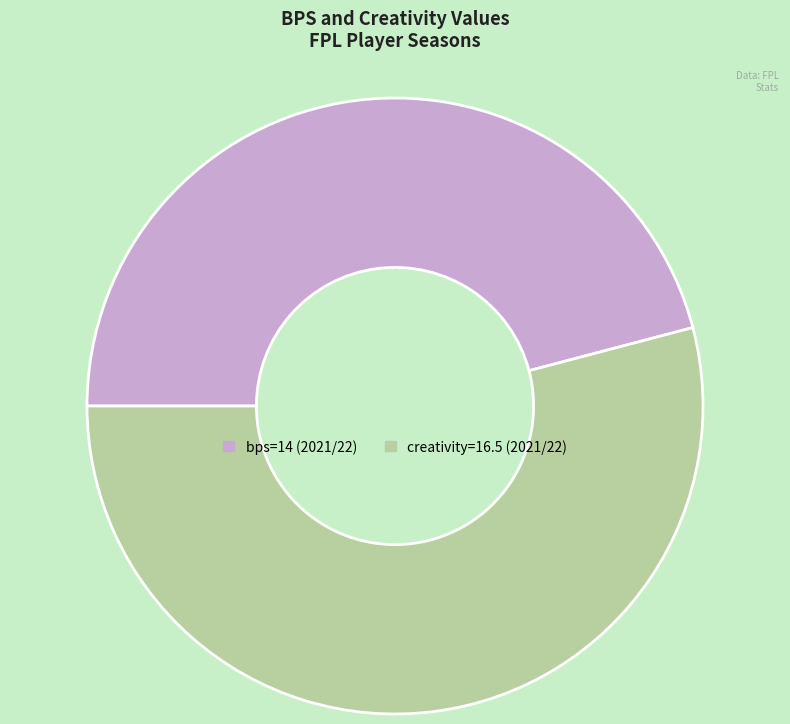

Count the number of slices in the pie.

2